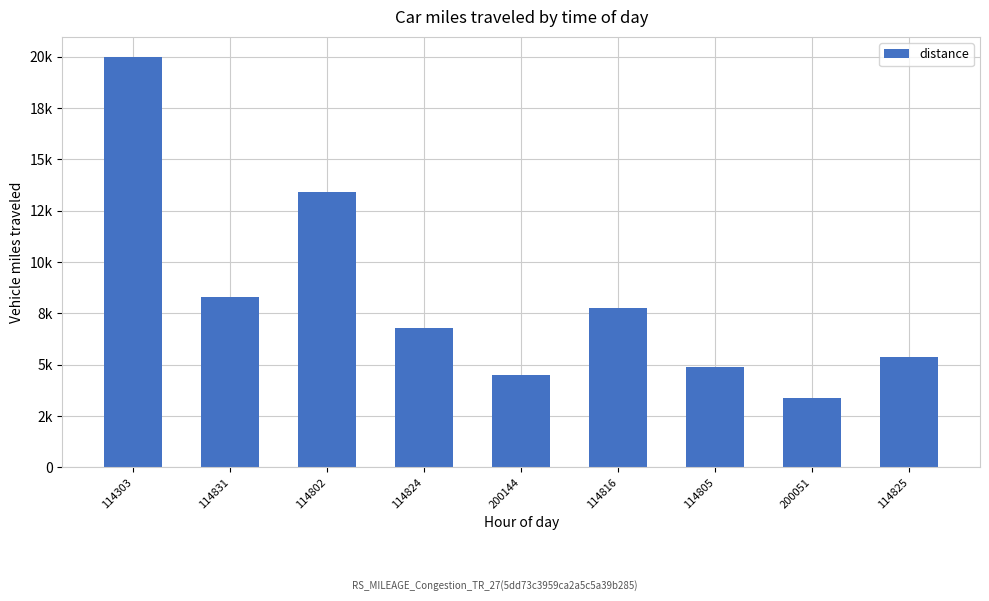

What is the value of the 4th bar from the left?

6788.0